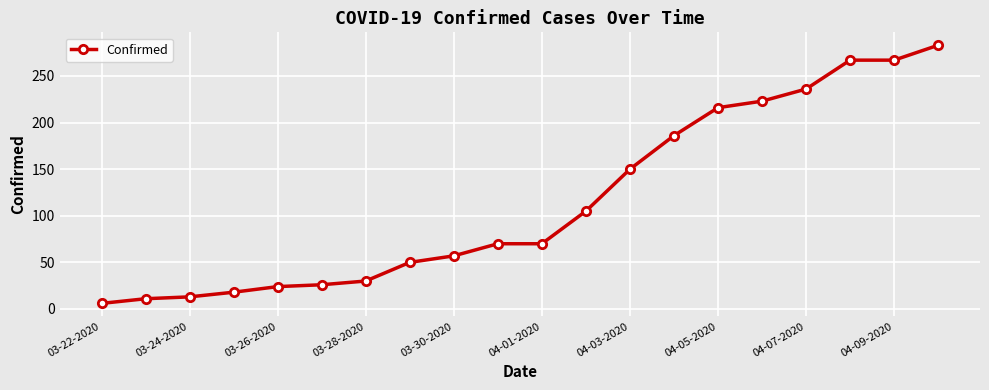

Does the chart have visible grid lines?

Yes